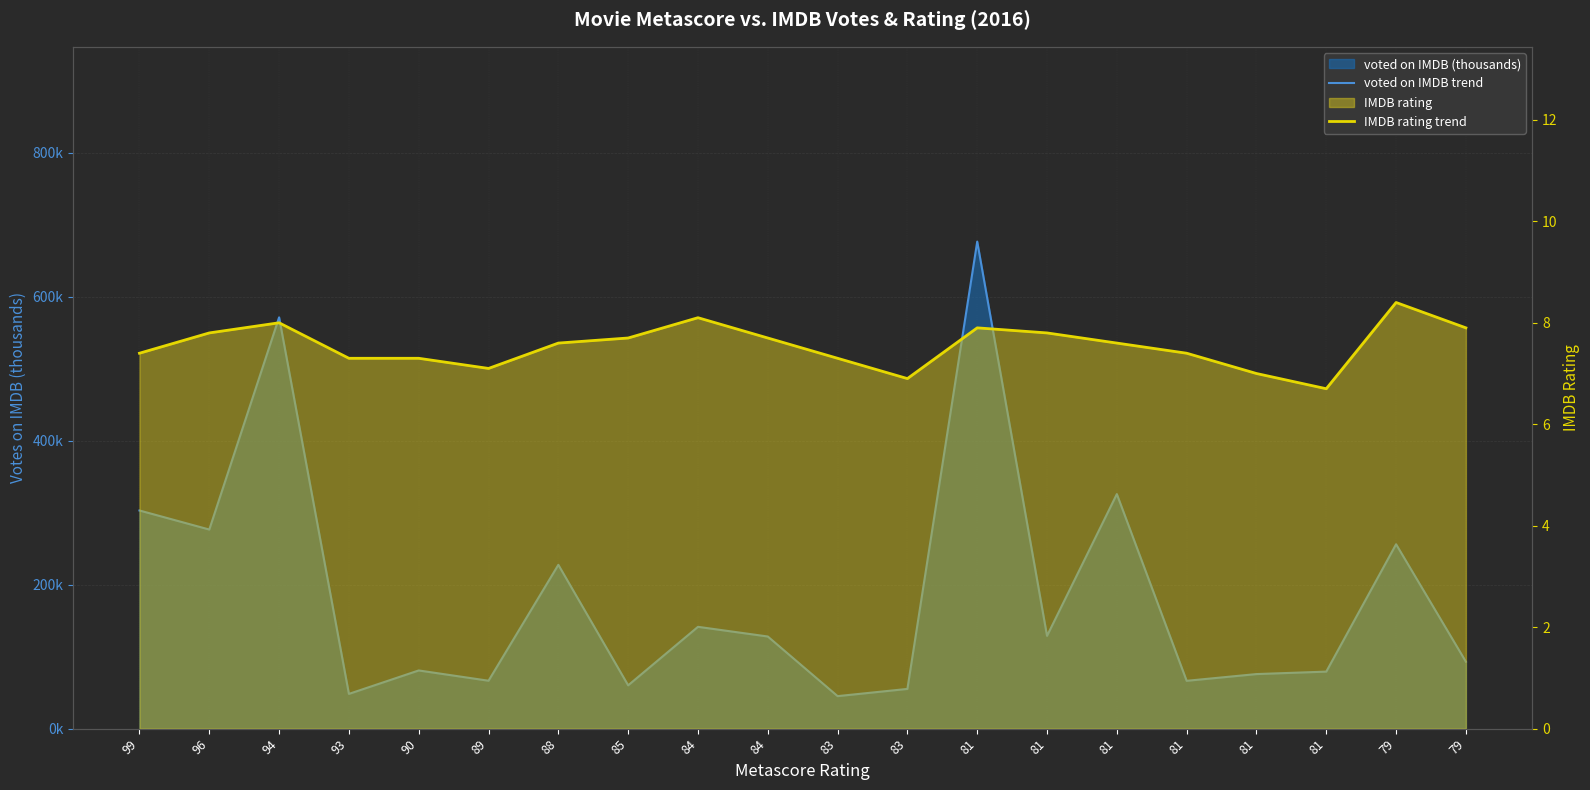

Rank the series by their maximum value, from lowest to highest.

IMDB rating trend, voted on IMDB trend